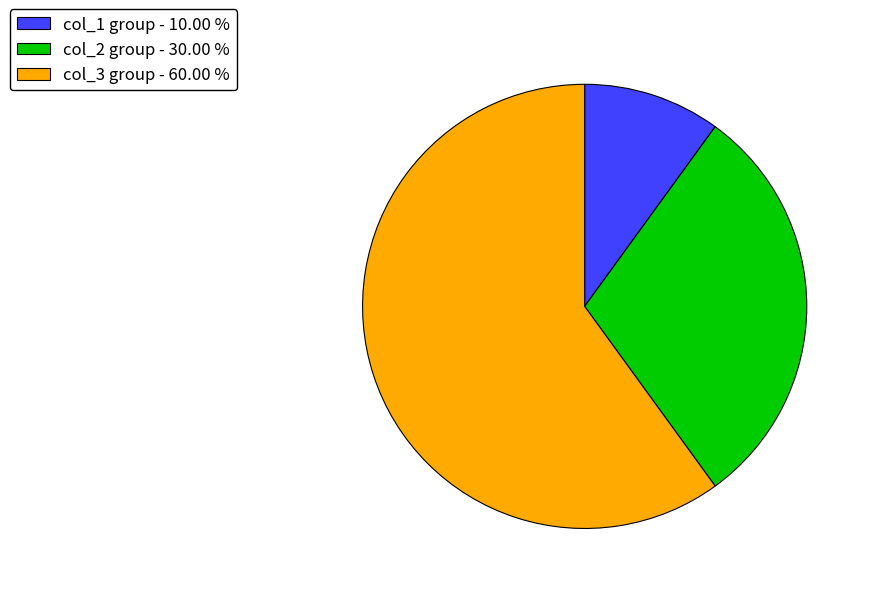

Is the sum of col_2 group - 30.00 % and col_3 group - 60.00 % greater than half?

Yes